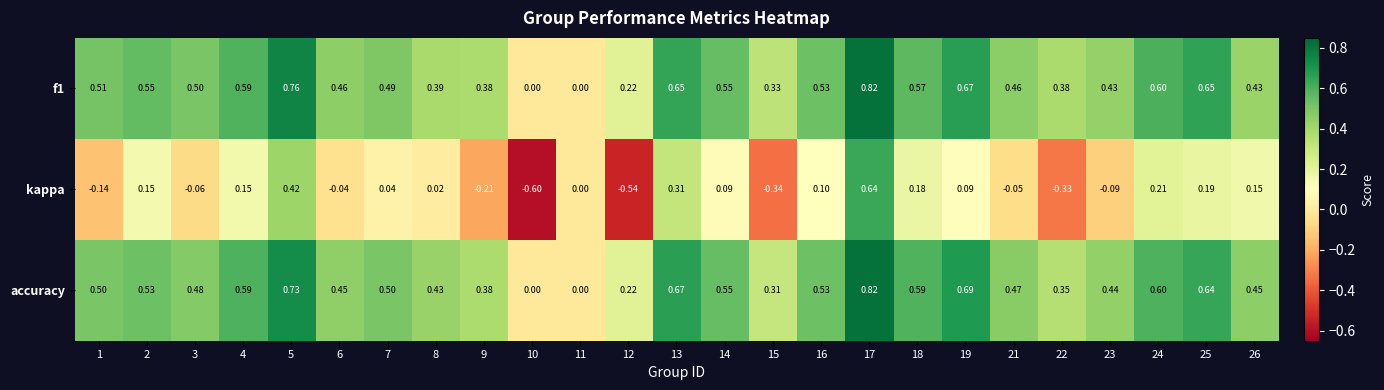

How many values in kappa are below zero?

10